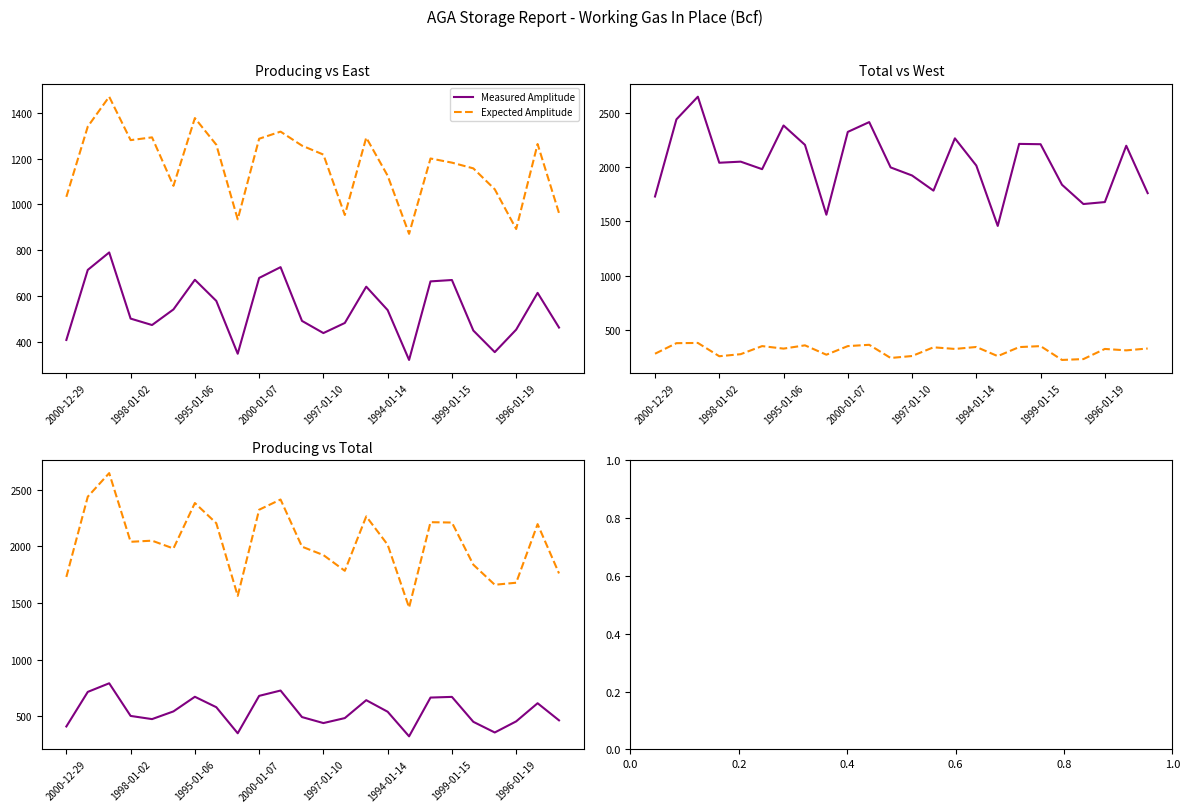

True or false: Measured Amplitude and Expected Amplitude cross at least once.

False